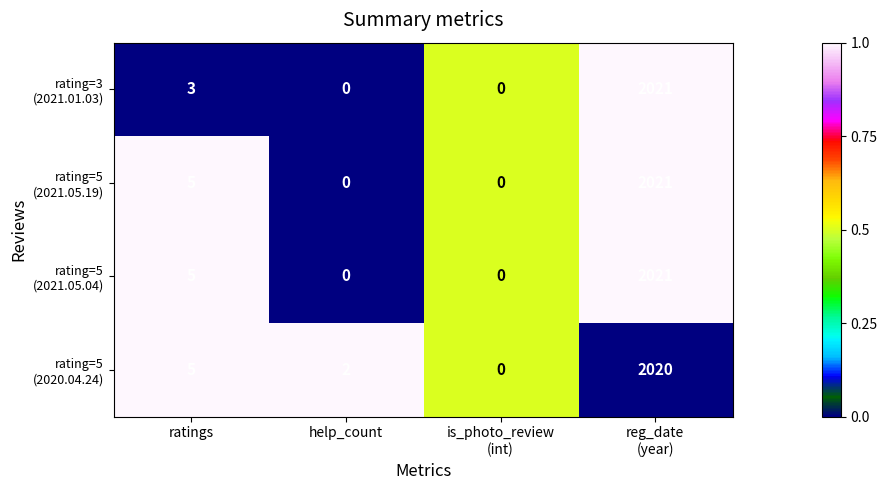

What is the maximum value shown in the chart?

2021